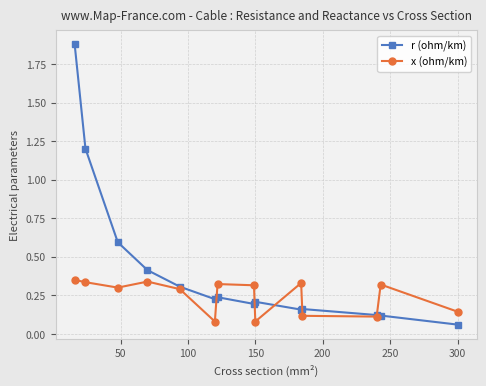

True or false: x (ohm/km) has more than 2 points higher than both neighbors.

True